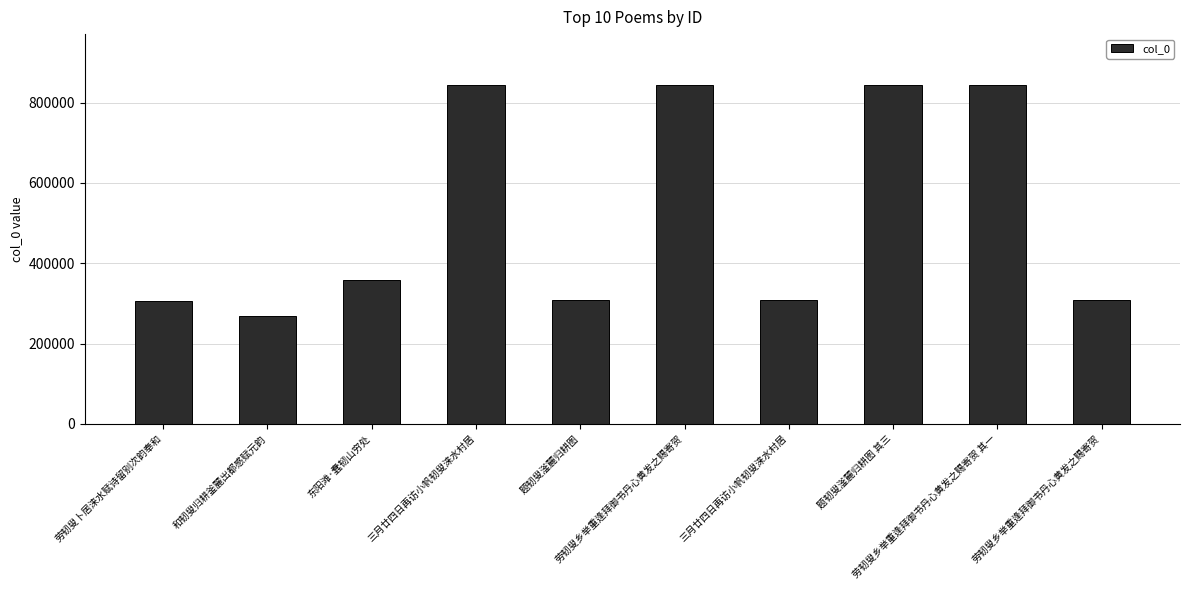

How many bars are there in total?

10